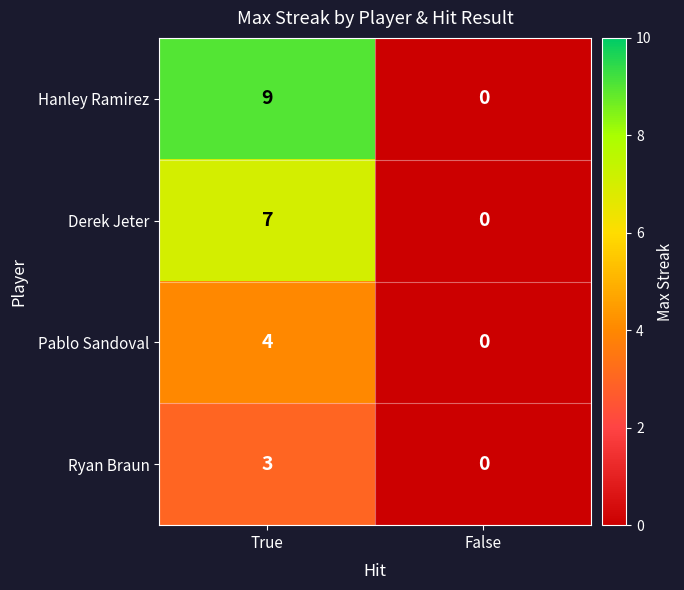

What is the total value across all series at True?

23